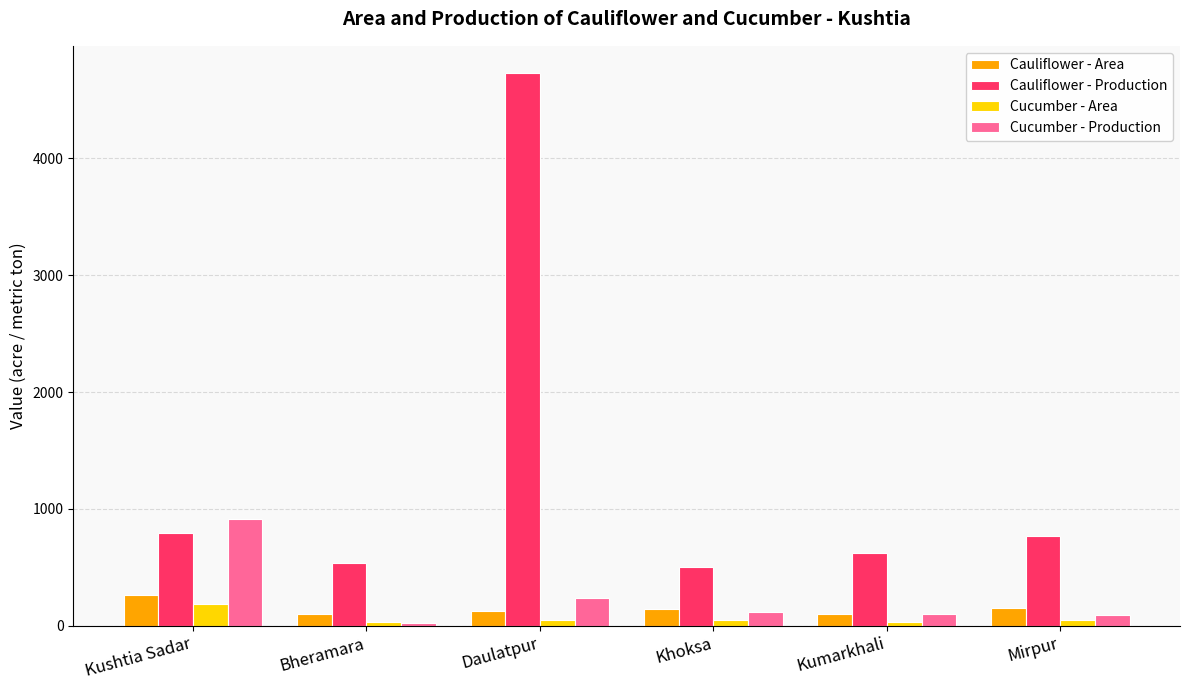

How many data points does each series have?

6